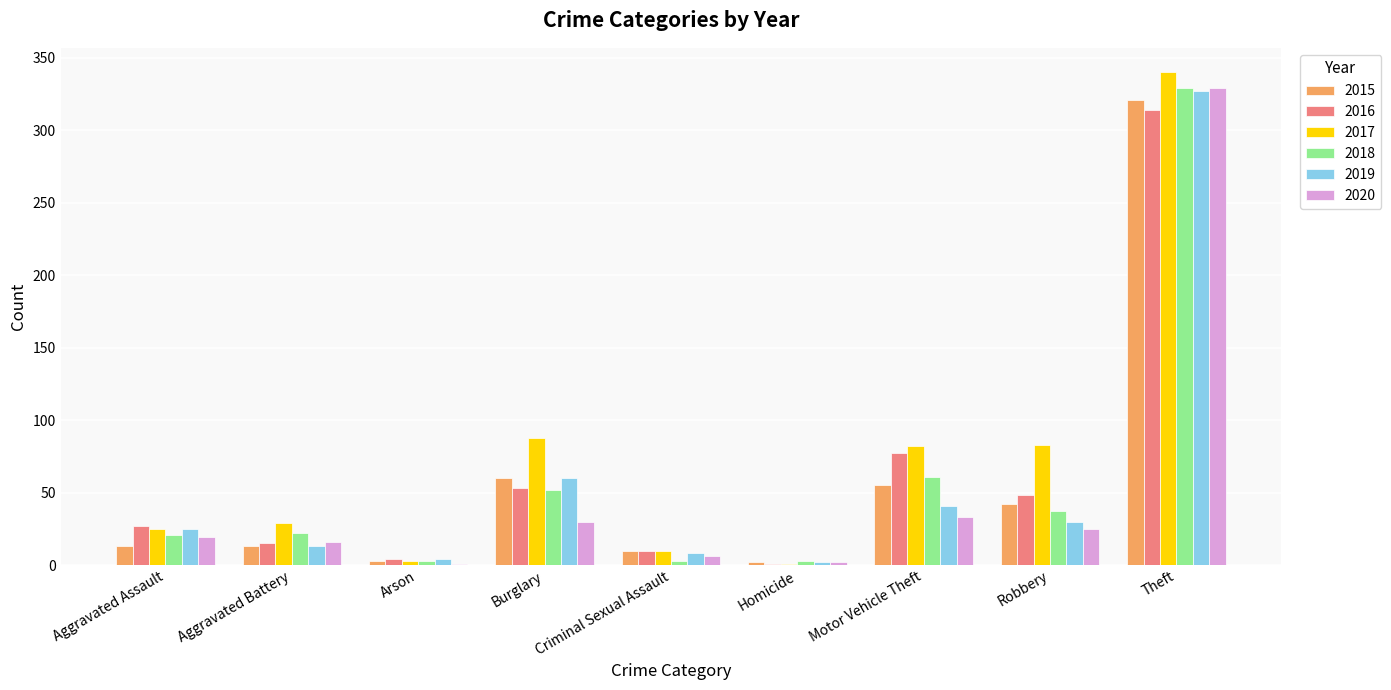

Which series has the largest total across all categories?

2017